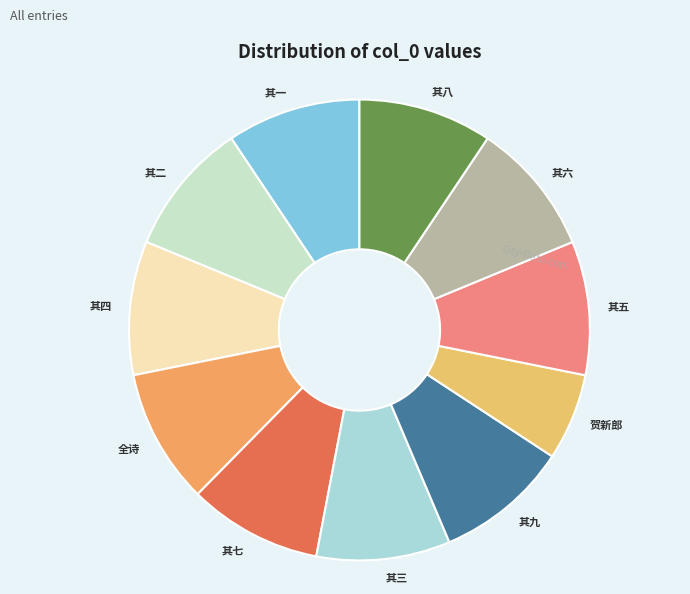

Which slice is the smallest?

贺新郎 读吴汉槎秋笳集